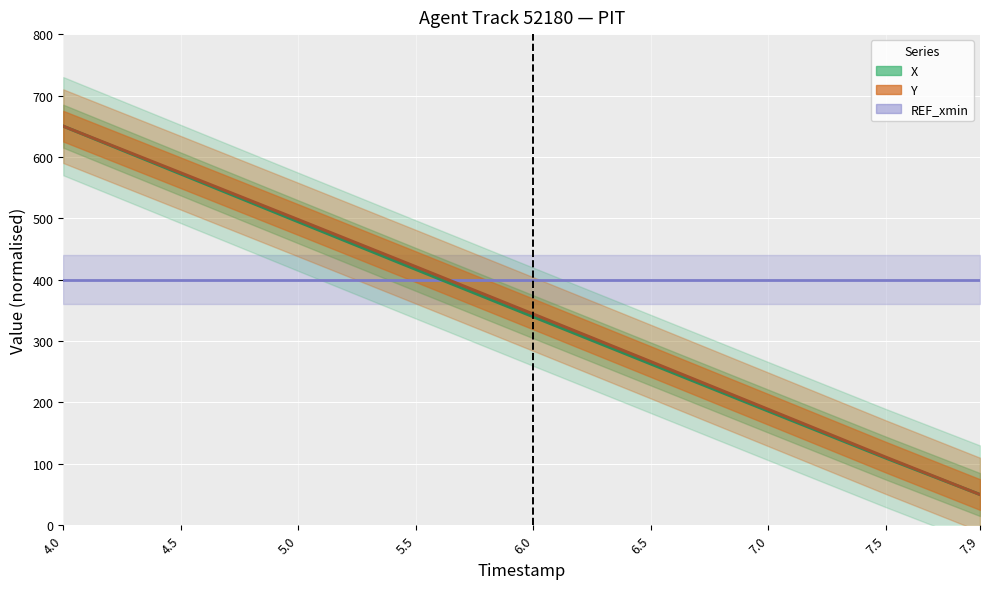

Which series has the largest range (max minus min)?

X